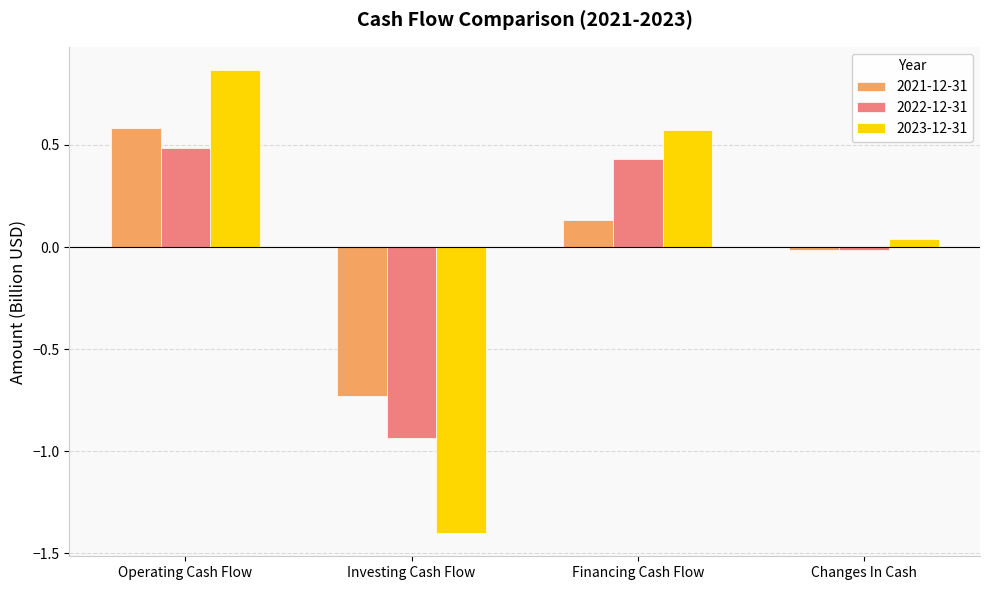

Which series changed the most between Operating Cash Flow and Investing Cash Flow?

2023-12-31